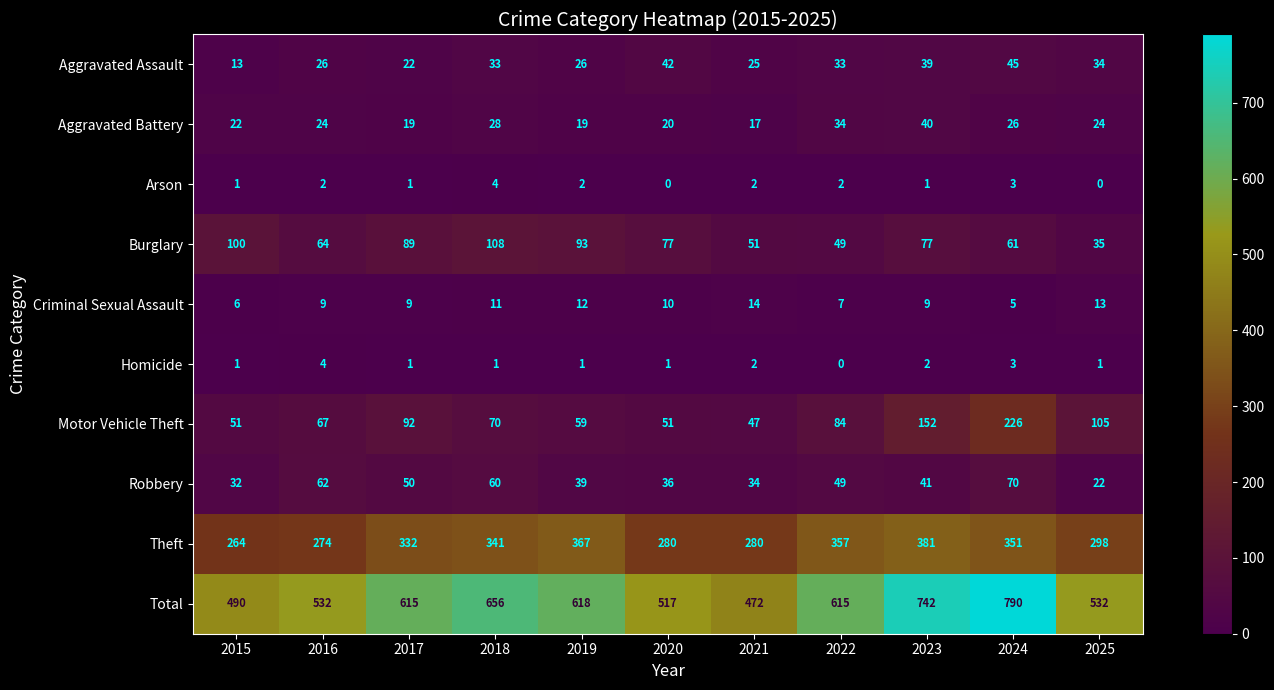

What is the spread (max minus min) of values at 2022?

615